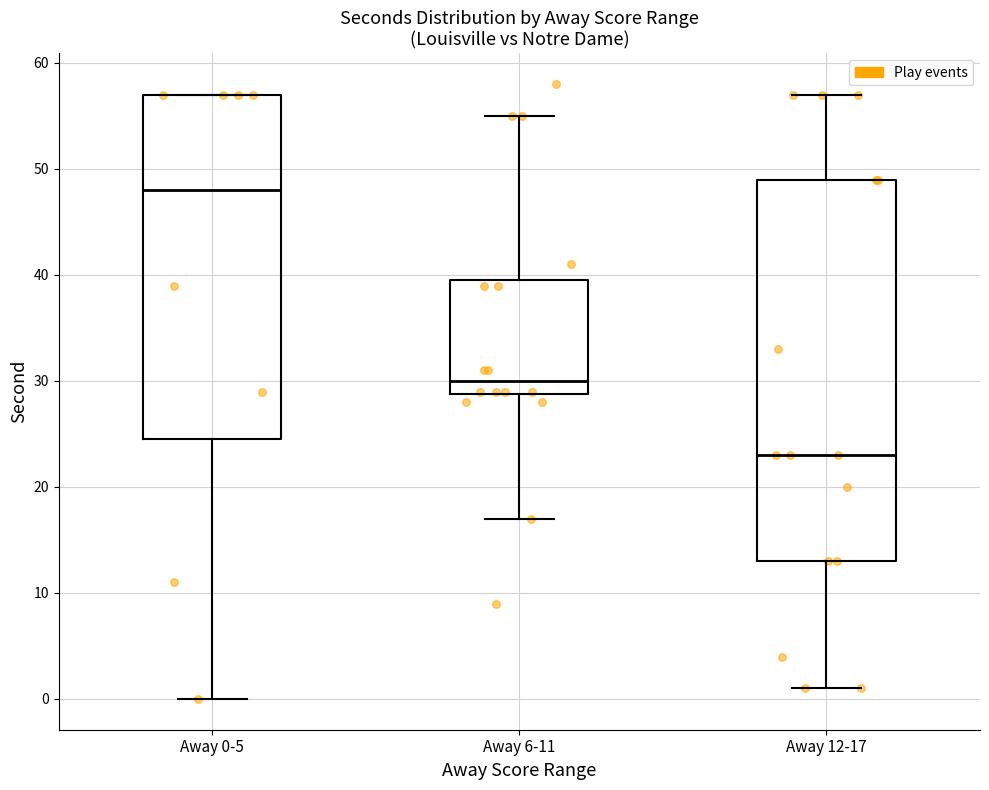

Comparing the boxes themselves (not the whiskers), which one is the tallest?

Away 12-17